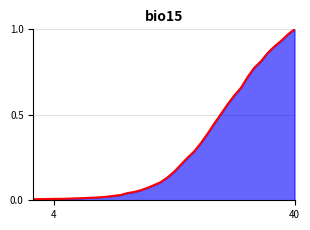

What is the difference between the second highest and second lowest values?

1.0